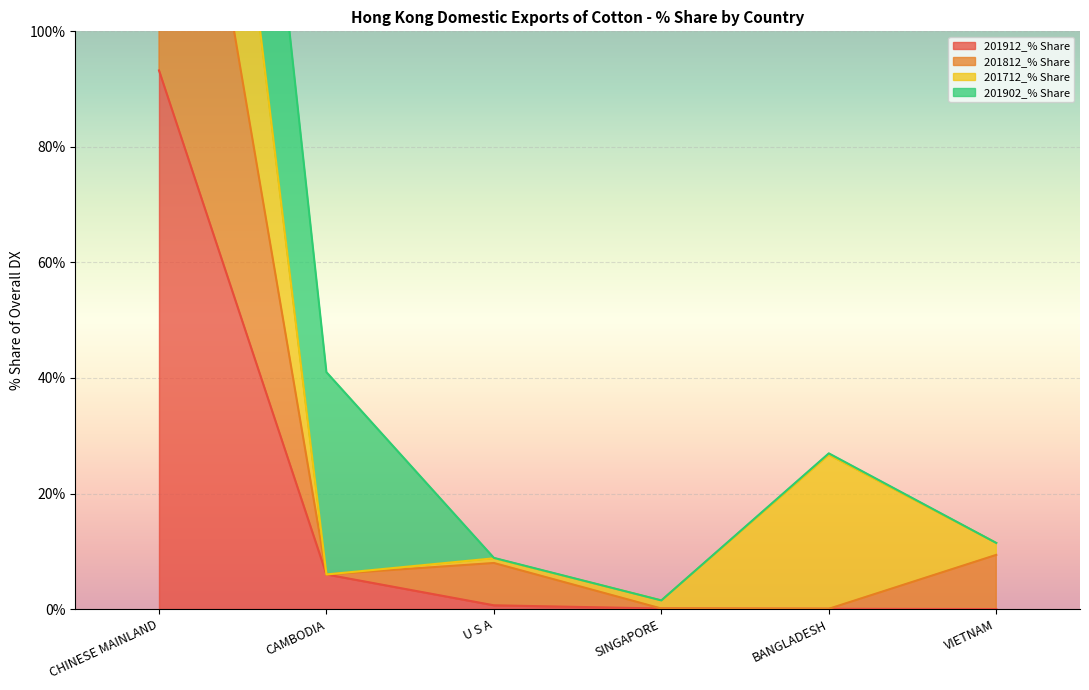

What is the label of the 6th point from the left?

VIETNAM